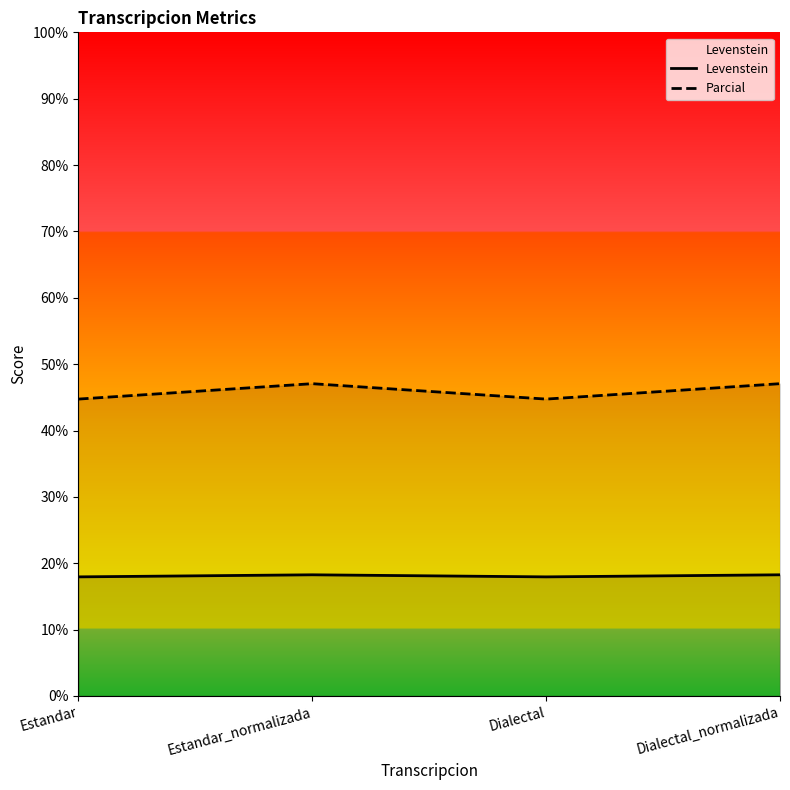

Is it true that Levenstein equals 18.3 at Estandar_normalizada?

True